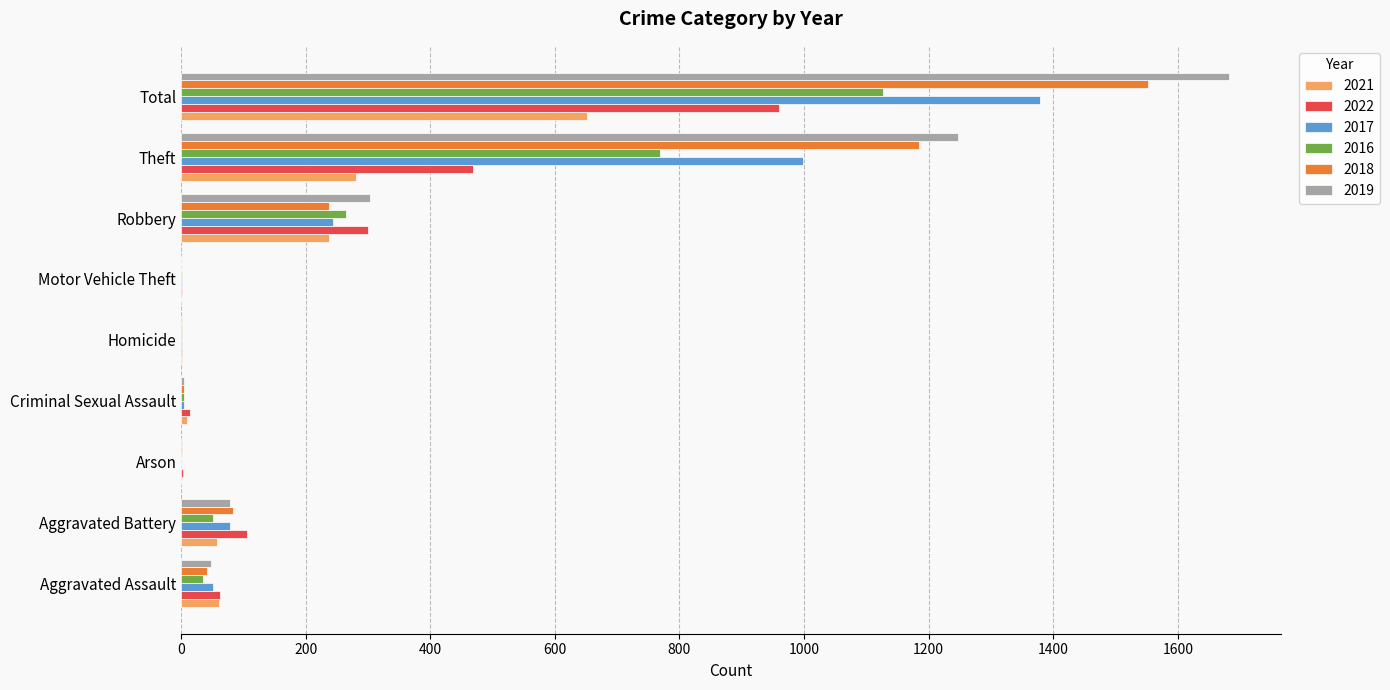

At which label does 2018 reach its peak?

Total